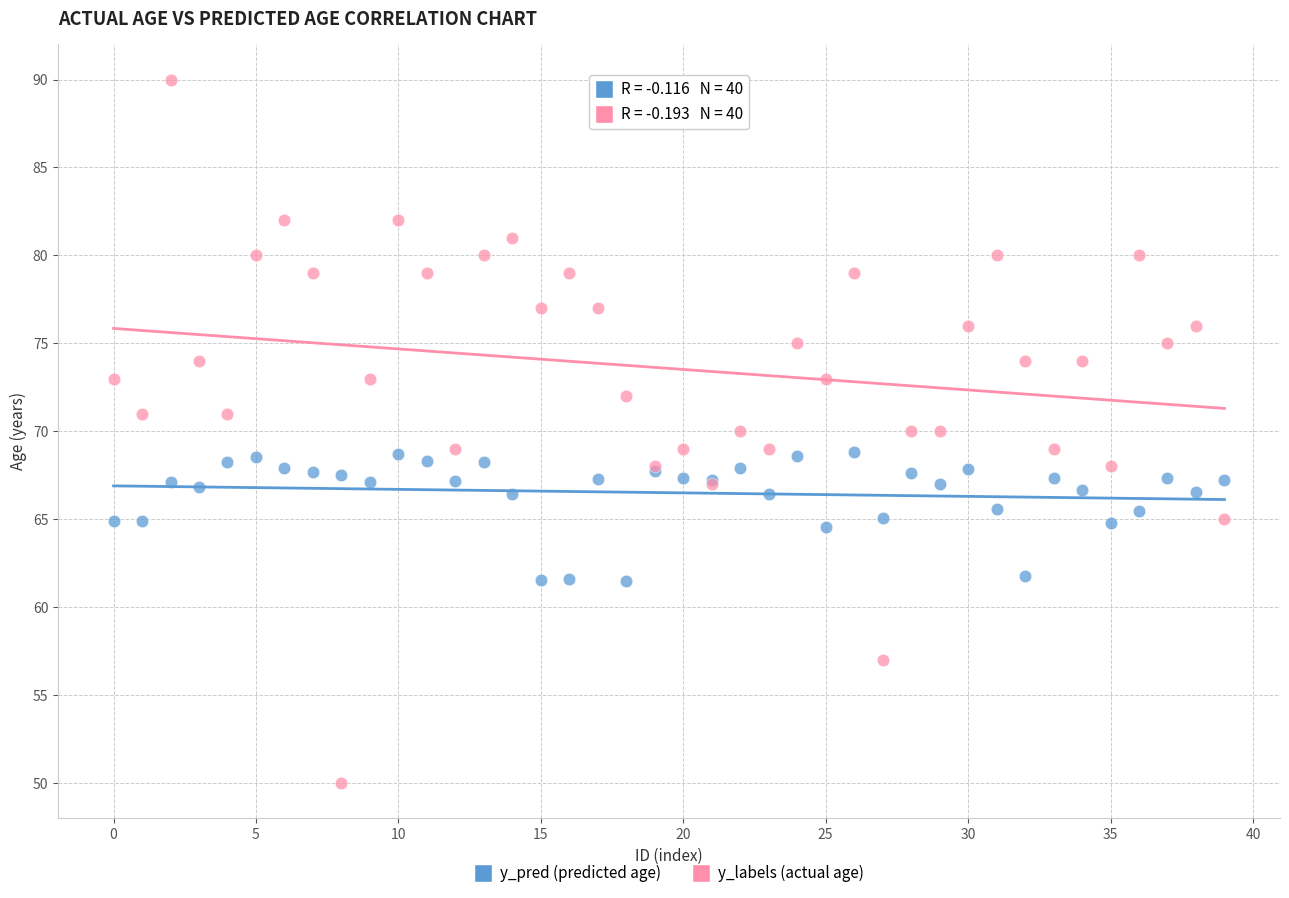

Which series has the widest spread of Y values?

y_labels (actual age)